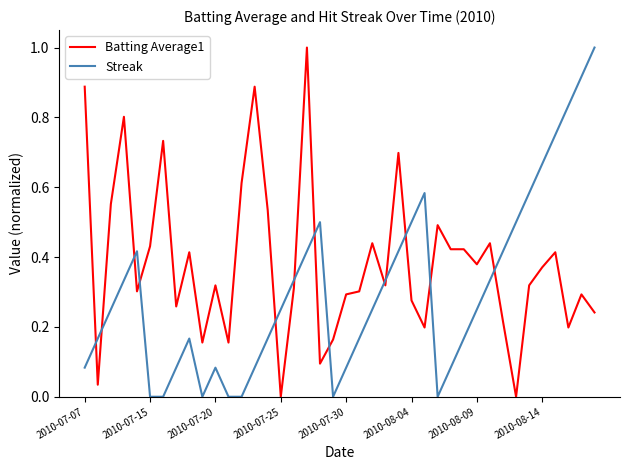

What is the sum of all Streak values?

12.2